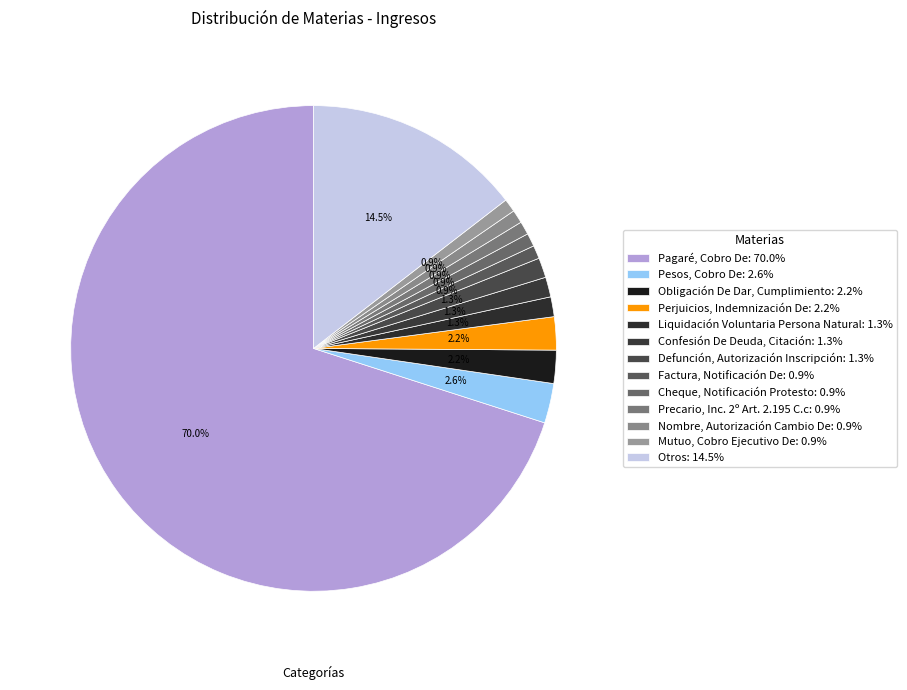

How many slices are in this pie chart?

13